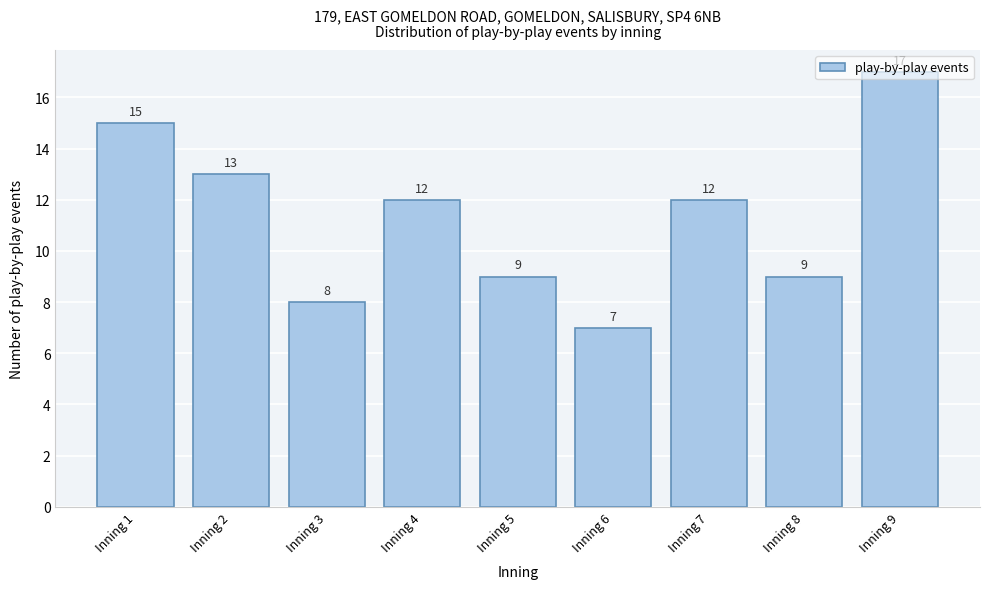

The value at Inning 3 is 8. True or false?

True